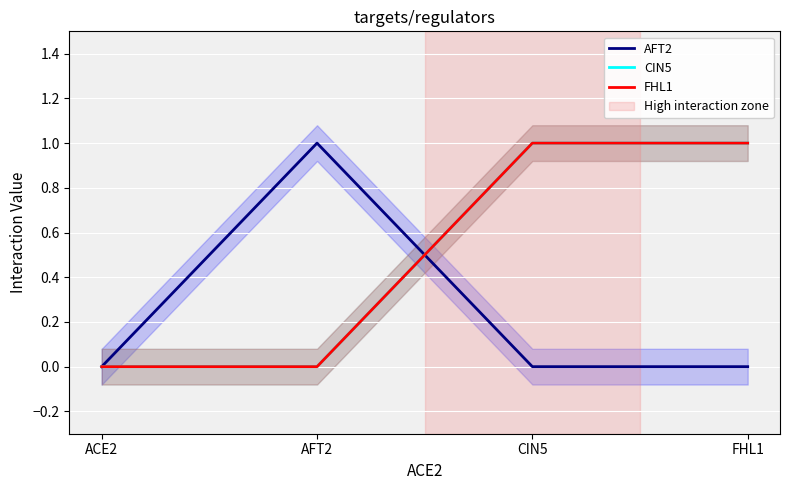

Reading left to right, extract all data points from this chart.

AFT2: 0	1	0	0
CIN5: 0	0	1	1
FHL1: 0	0	1	1